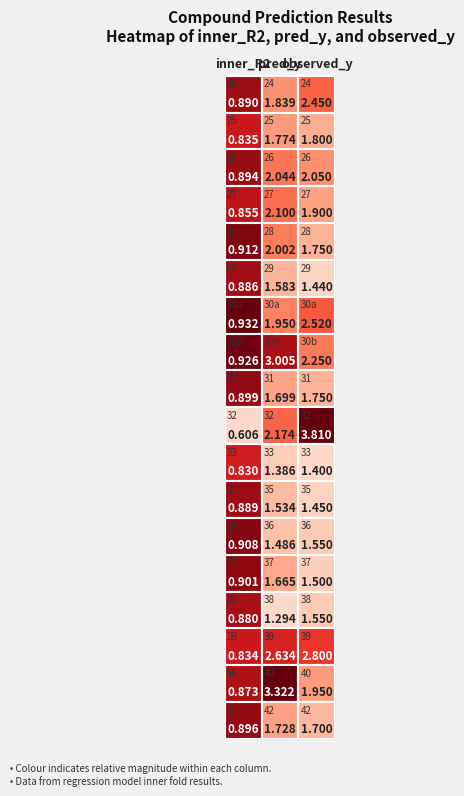

What is the difference between the maximum and minimum values in the observed_y series?

2.4